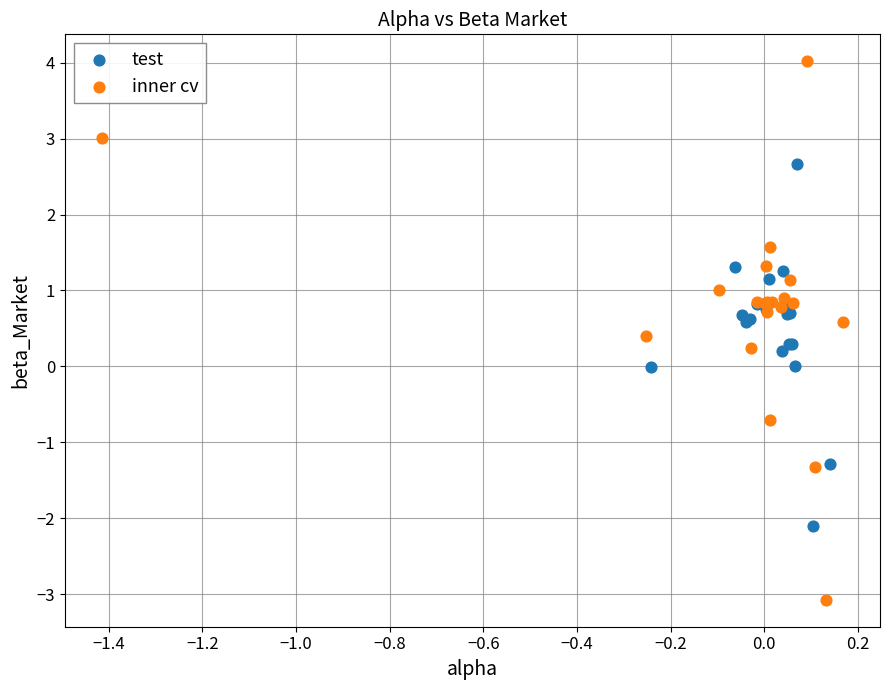

Which series reaches the maximum Y coordinate?

inner cv